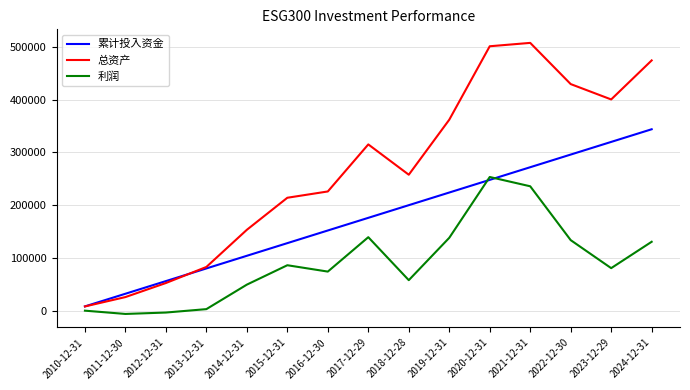

List the series in order of their peak value, highest first.

总资产, 累计投入资金, 利润